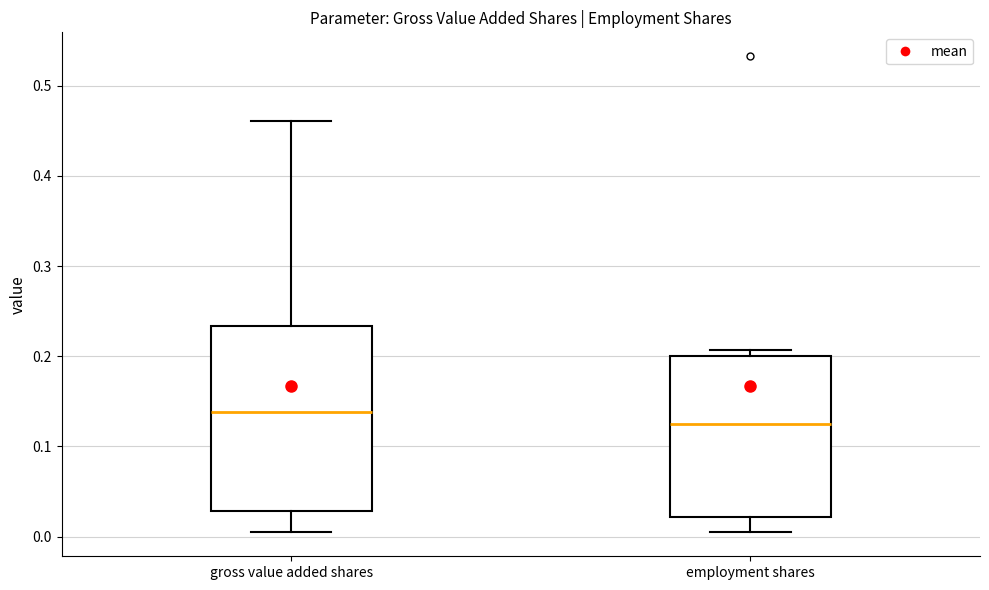

Which box is the tallest, from its lower edge to its upper edge?

gross value added shares